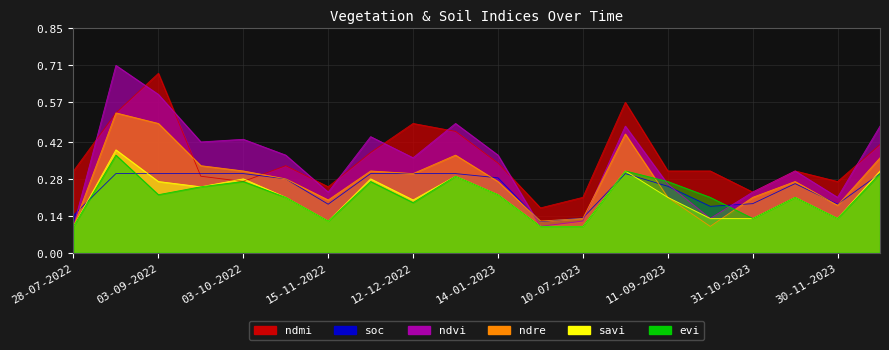

What is the highest value of the soc series?

0.3